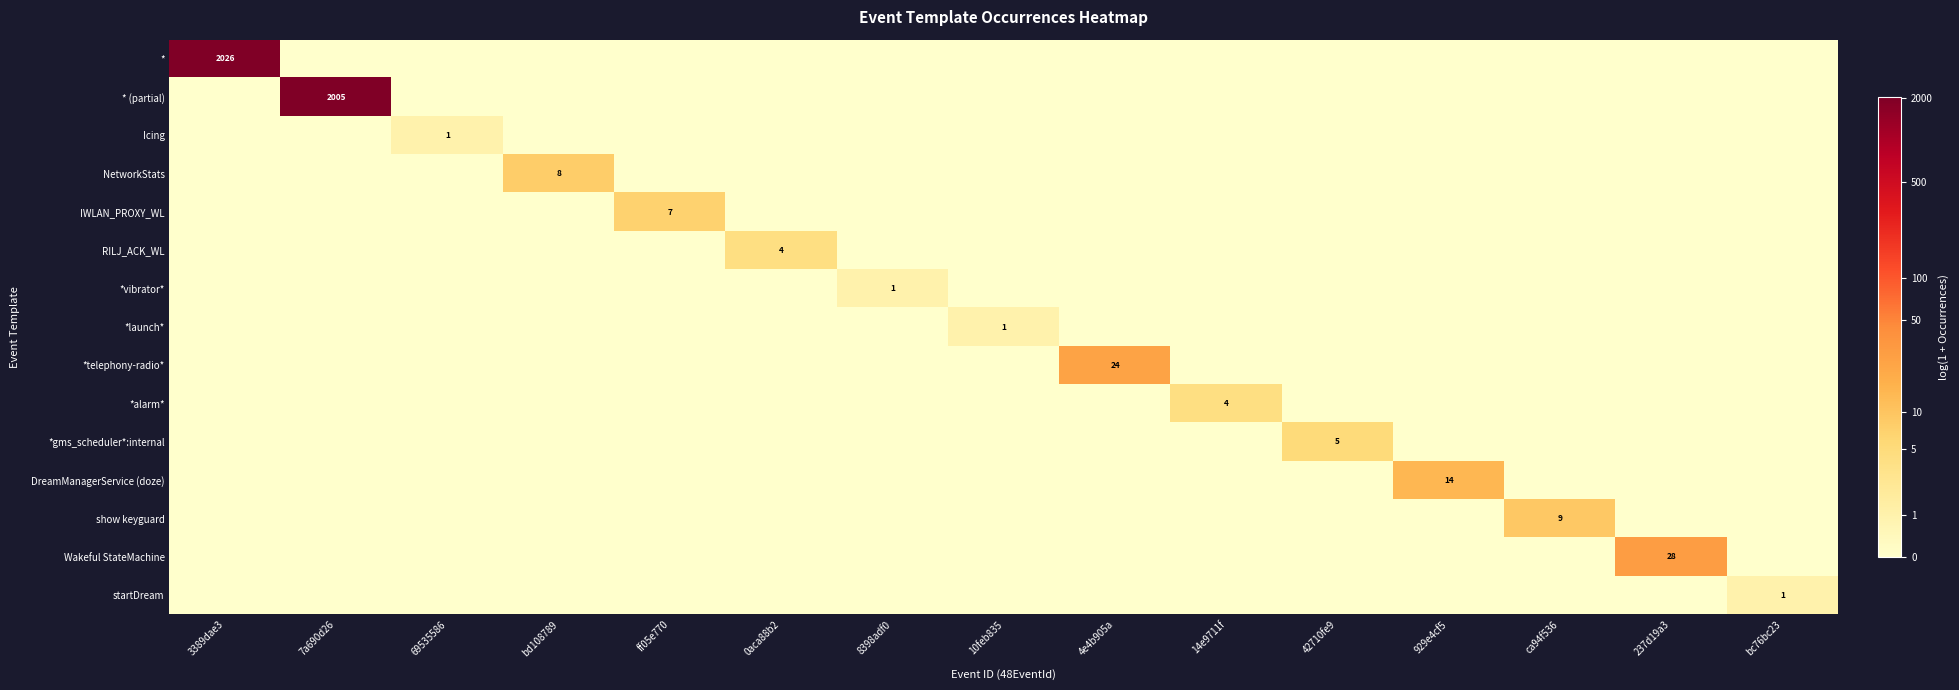

At which category is the sum across all series the highest?

3389dae3